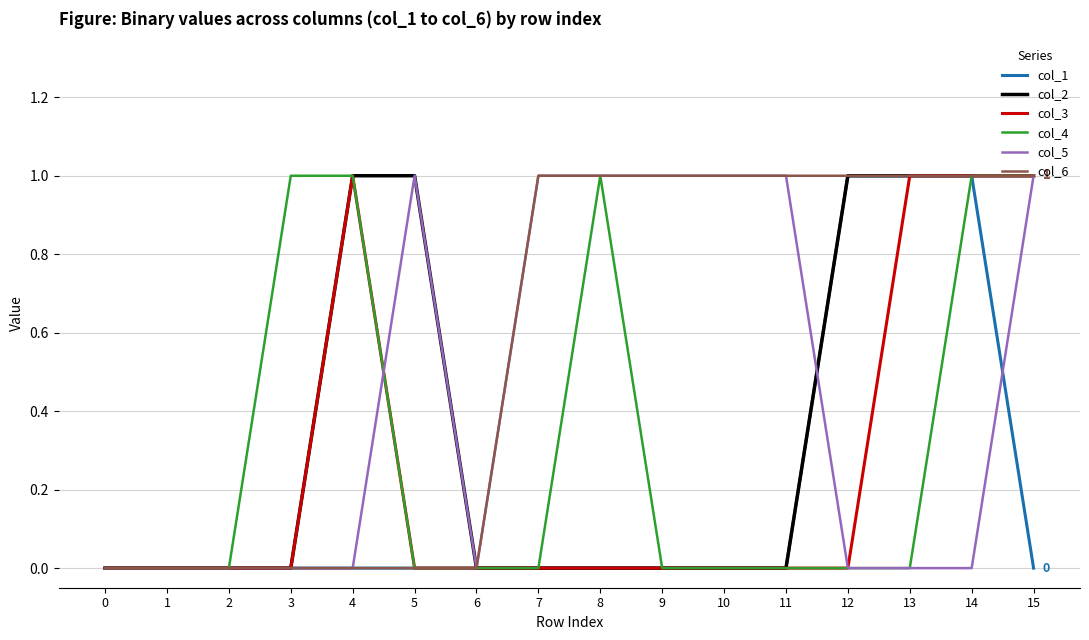

The value of col_3 at 11 is 0. True or false?

True